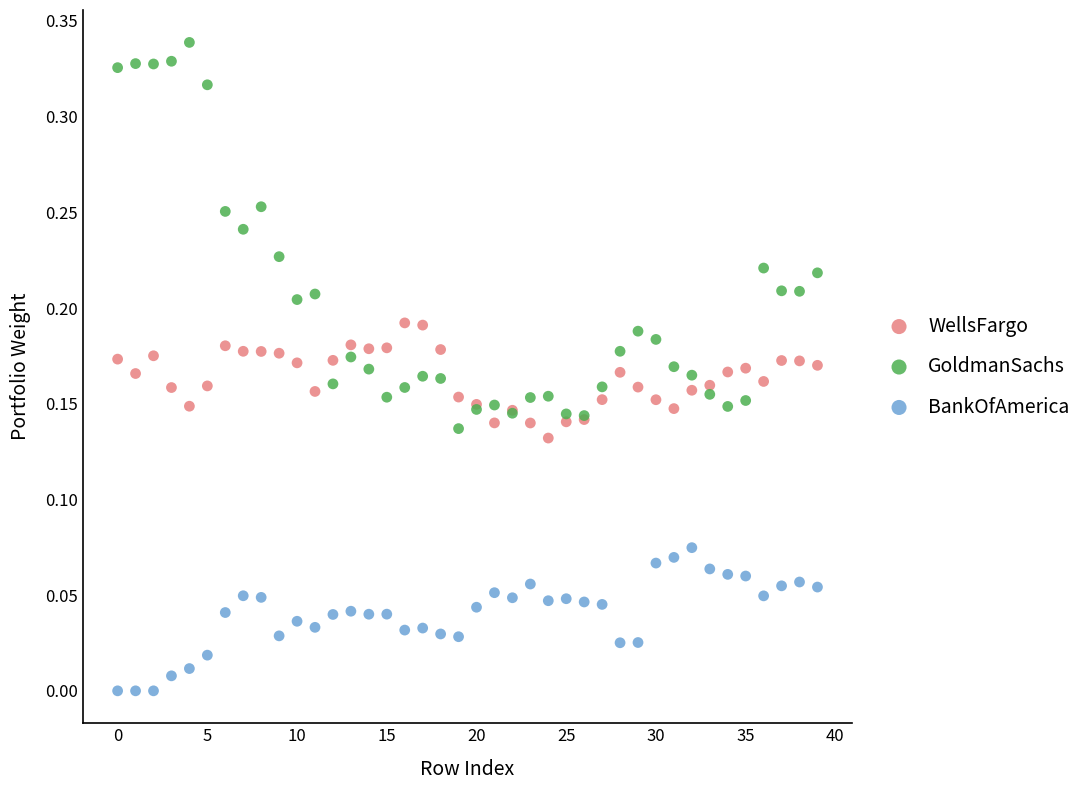

Which series contains the lowest Y value?

BankOfAmerica